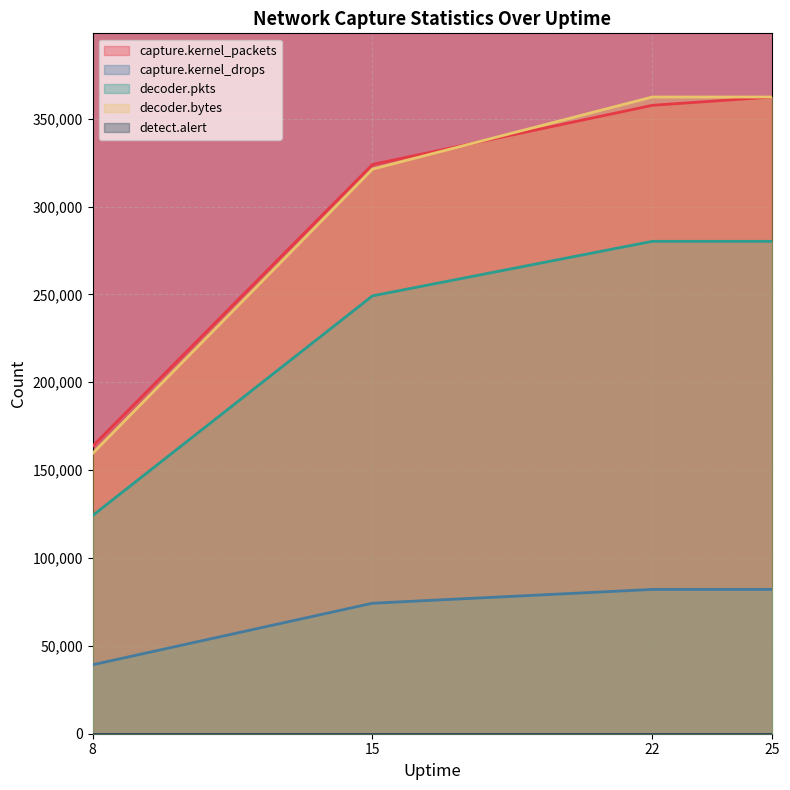

Count the number of data series in this chart.

5